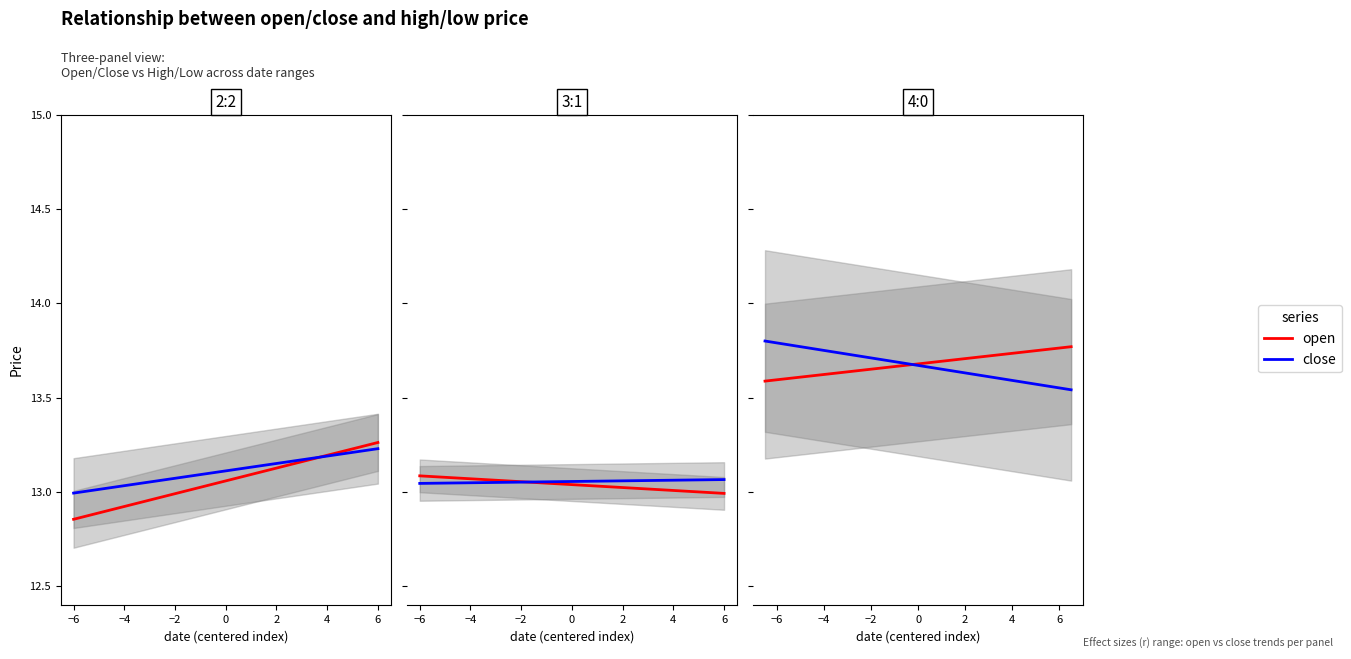

How many intersections are there between close and open?

1